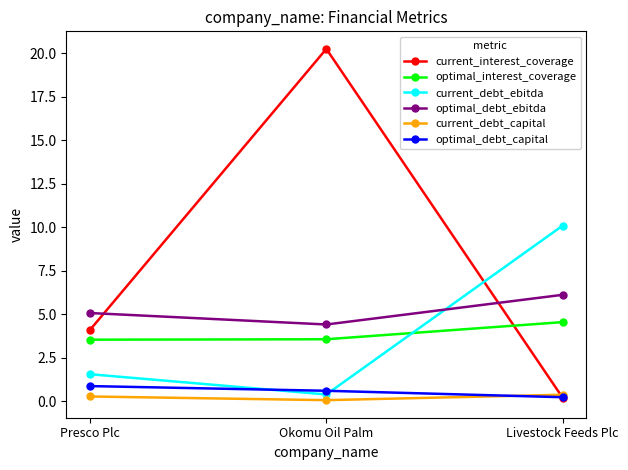

How many data points in current_debt_ebitda are above 1?

2